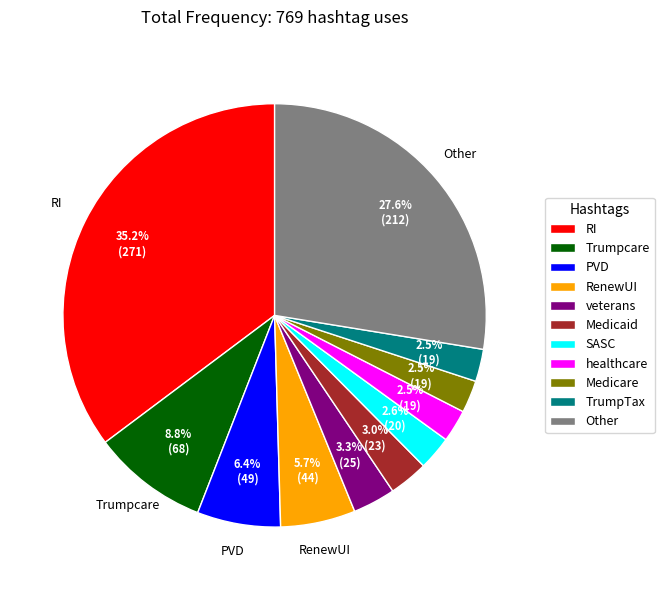

To the nearest percent, what is the combined percentage of RenewUI and Other?

33%